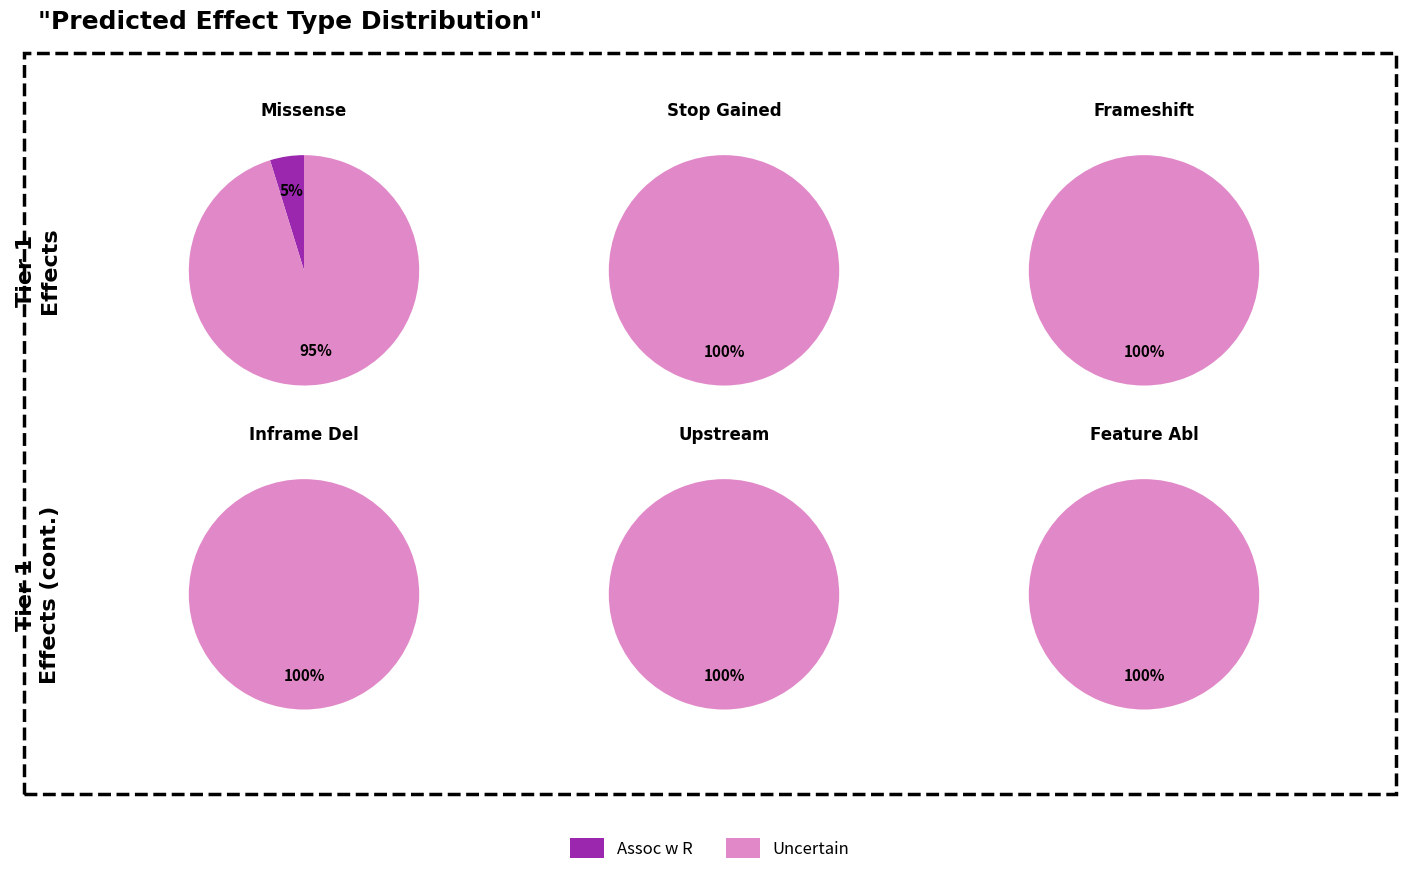

Is missense_variant the majority of the pie?

Yes